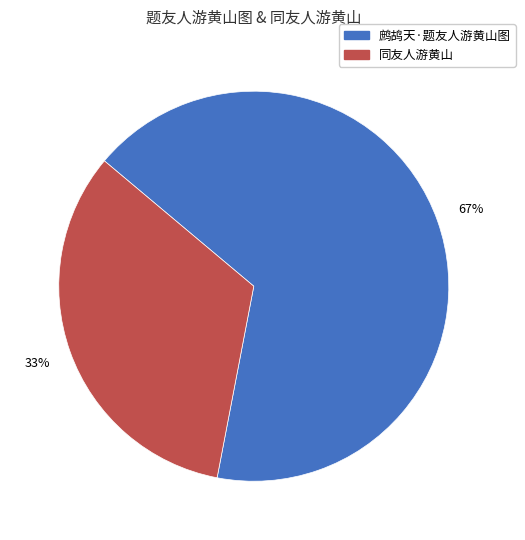

To the nearest percent, what is the average slice percentage?

50%